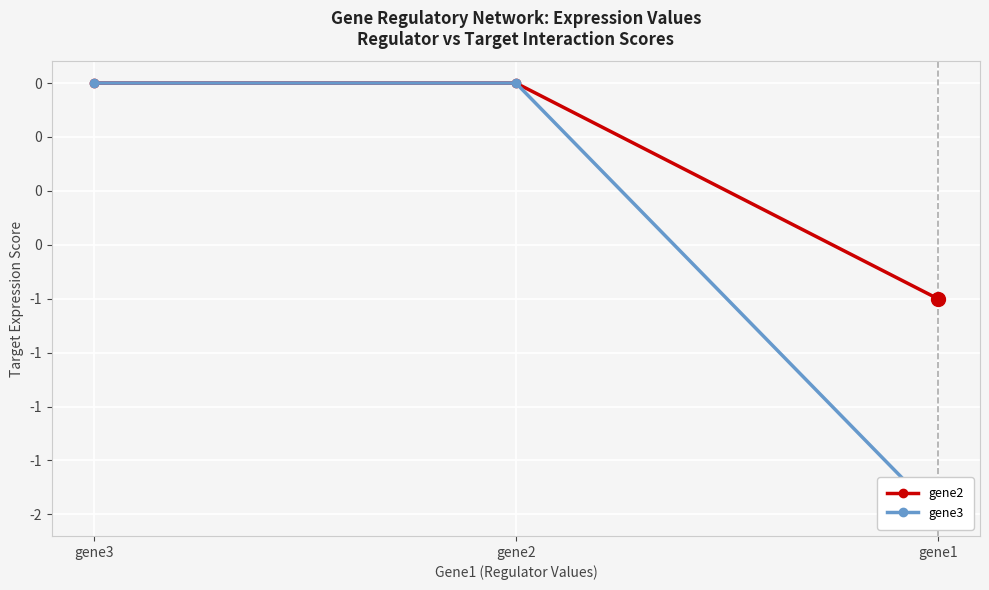

Count the gene2 values in the range -1 to 0.

3